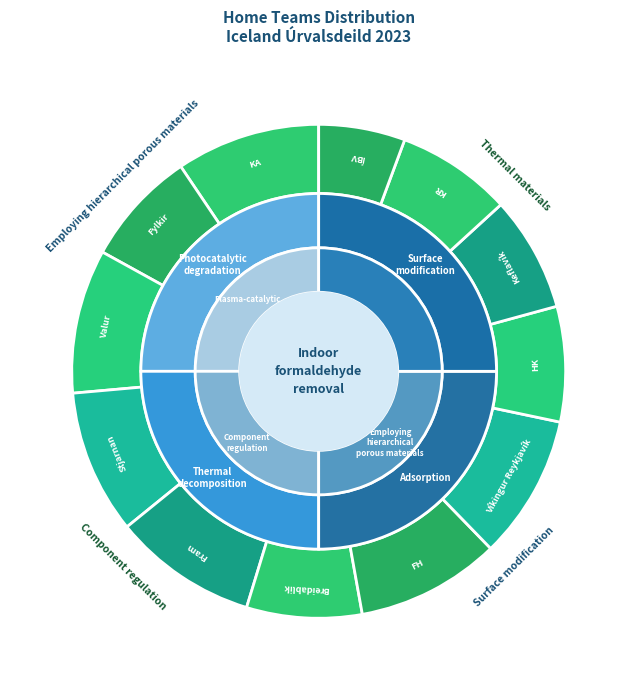

Count the number of slices in the pie.

12